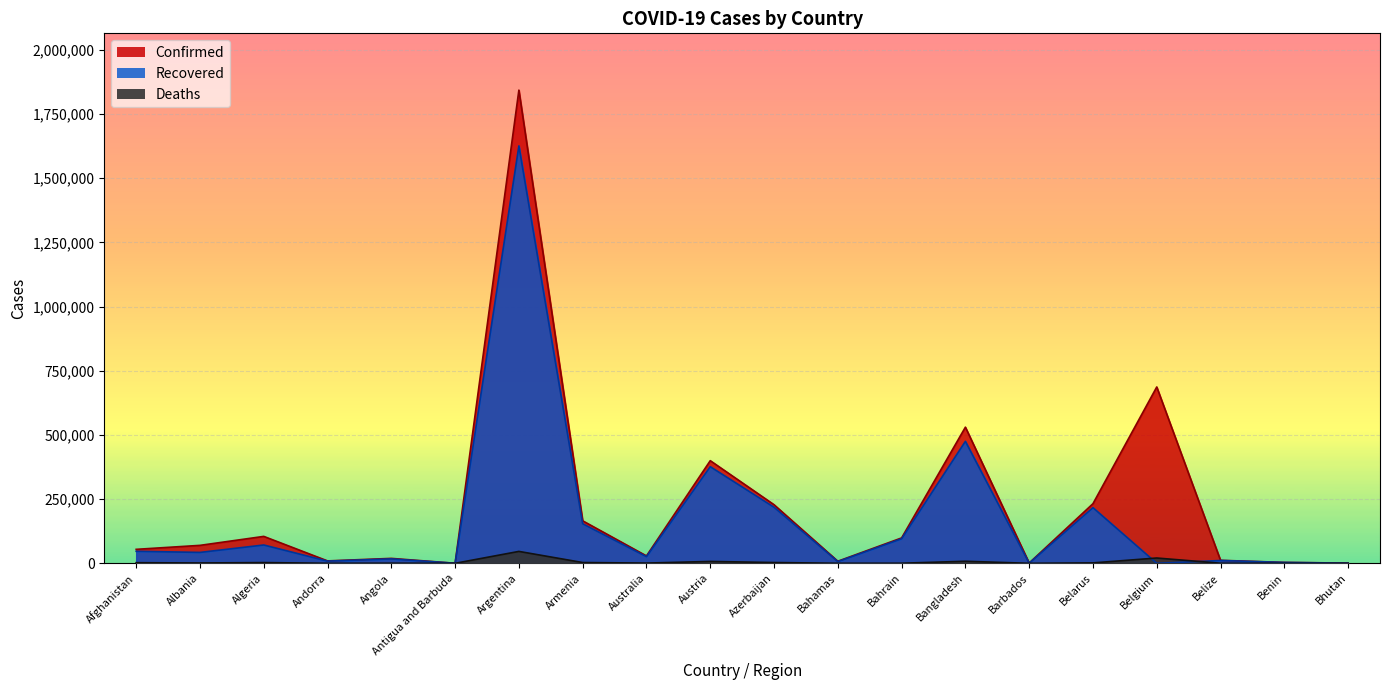

Rank the series at Argentina from highest to lowest value.

Confirmed, Recovered, Deaths